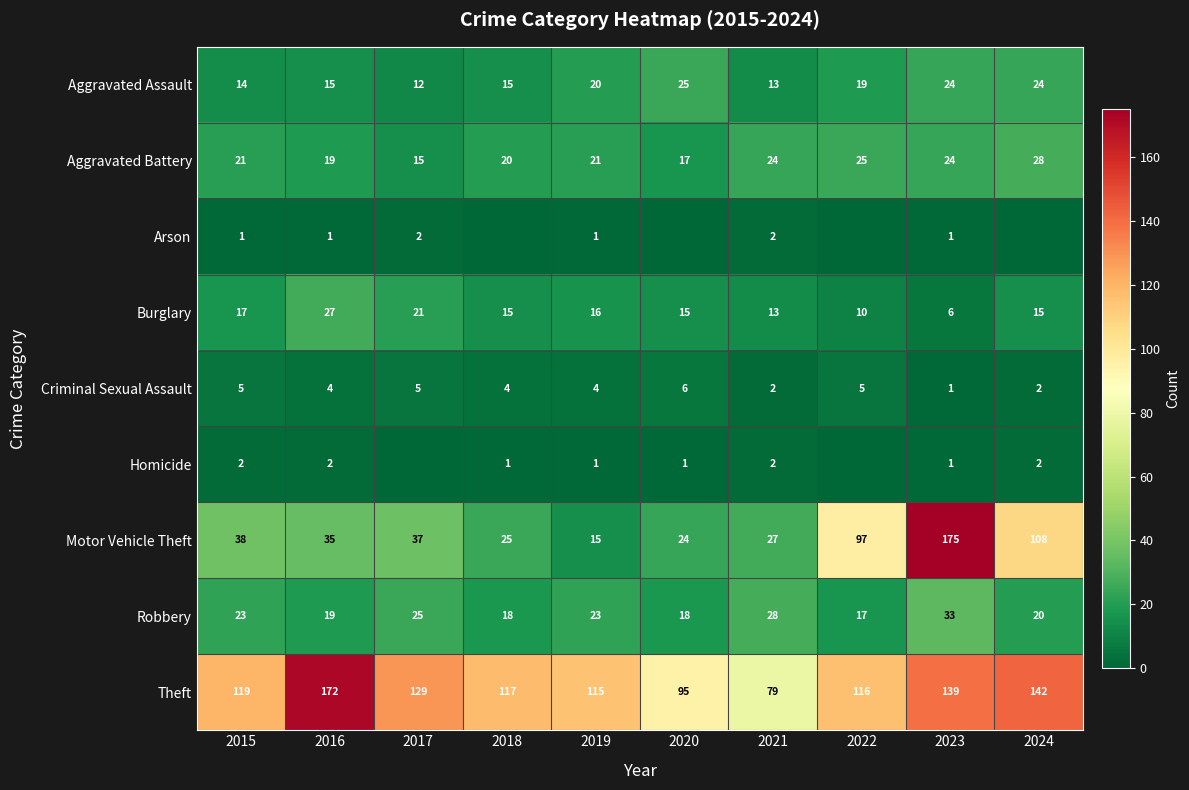

What is the sum of all Motor Vehicle Theft values?

581